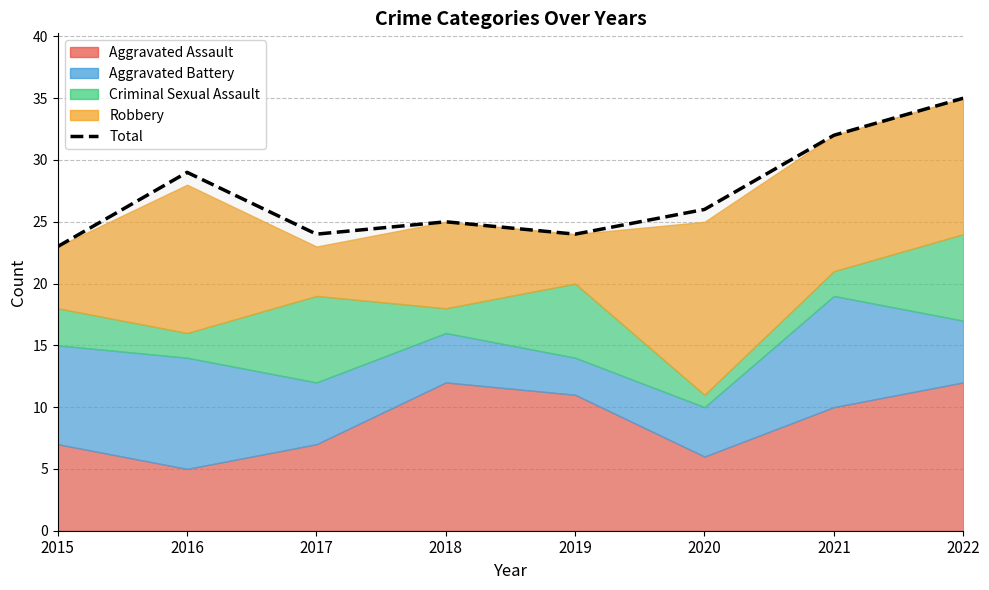

What is the difference between the second highest and minimum values?

9